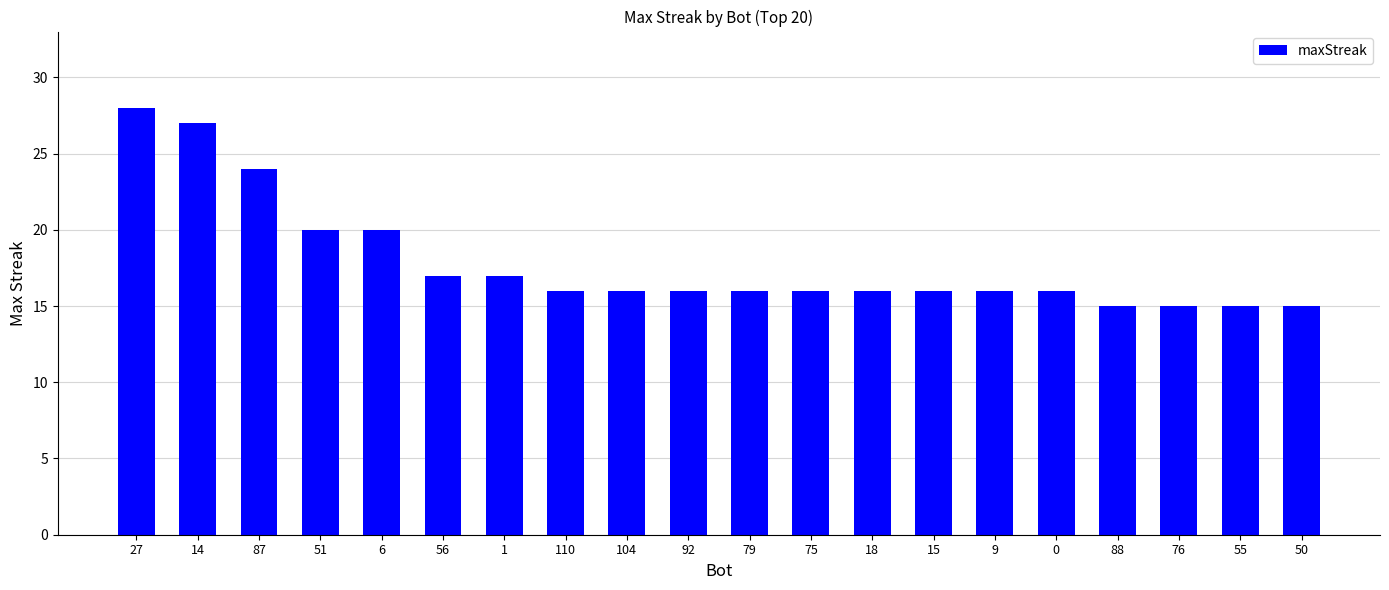

Are the bars horizontal?

No